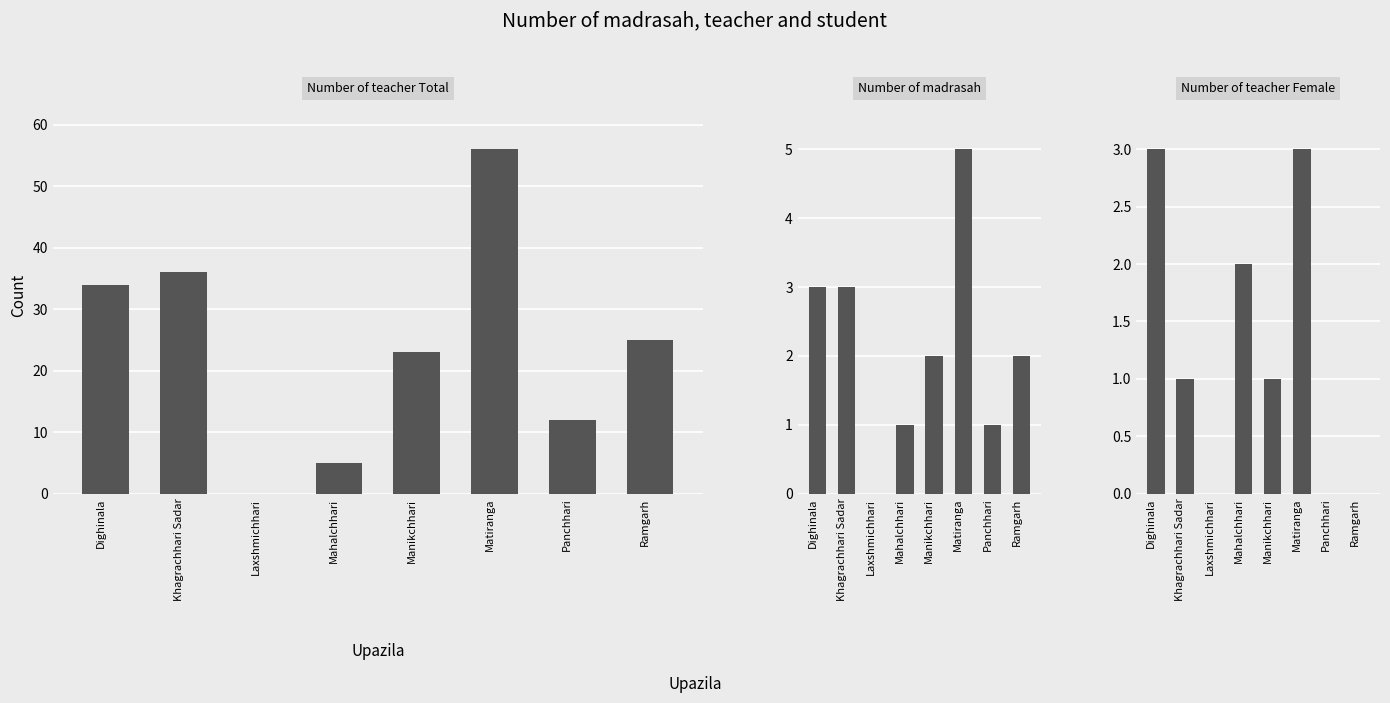

Between Khagrachhari Sadar and Mahalchhari, which is larger?

Khagrachhari Sadar